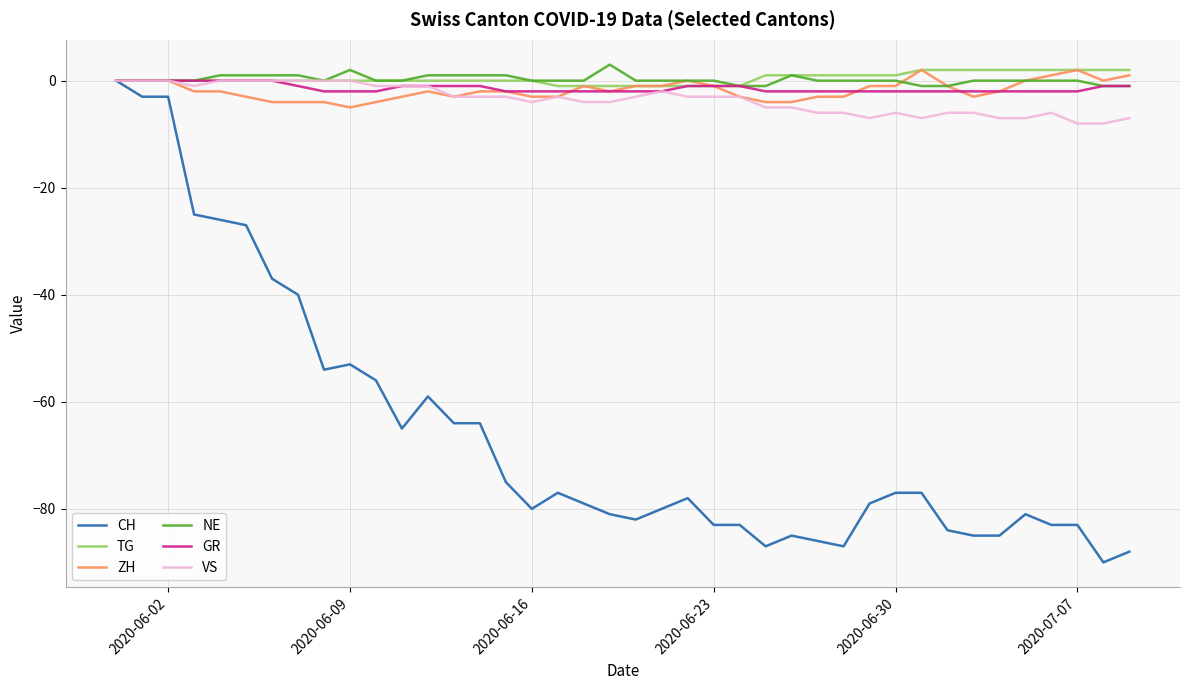

Which series has the widest spread of values?

CH